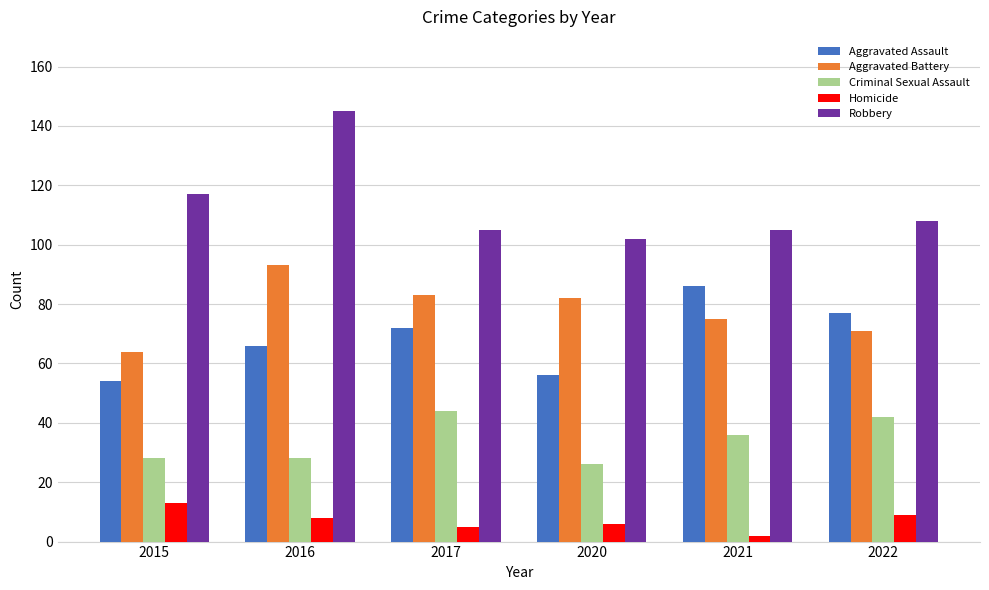

Reading left to right, extract all data points from this chart.

Aggravated Assault: 2015=54	2016=66	2017=72	2020=56	2021=86	2022=77
Aggravated Battery: 2015=64	2016=93	2017=83	2020=82	2021=75	2022=71
Criminal Sexual Assault: 2015=28	2016=28	2017=44	2020=26	2021=36	2022=42
Homicide: 2015=13	2016=8	2017=5	2020=6	2021=2	2022=9
Robbery: 2015=117	2016=145	2017=105	2020=102	2021=105	2022=108